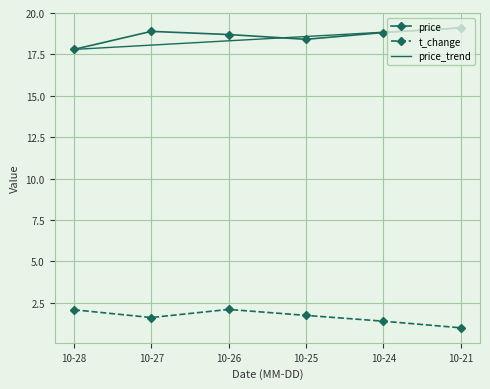

Reading left to right, list all the values displayed in this chart.

price: 17.8	18.9	18.7	18.4	18.8	19.1
t_change: 2.1	1.6	2.1	1.7	1.4	1.0